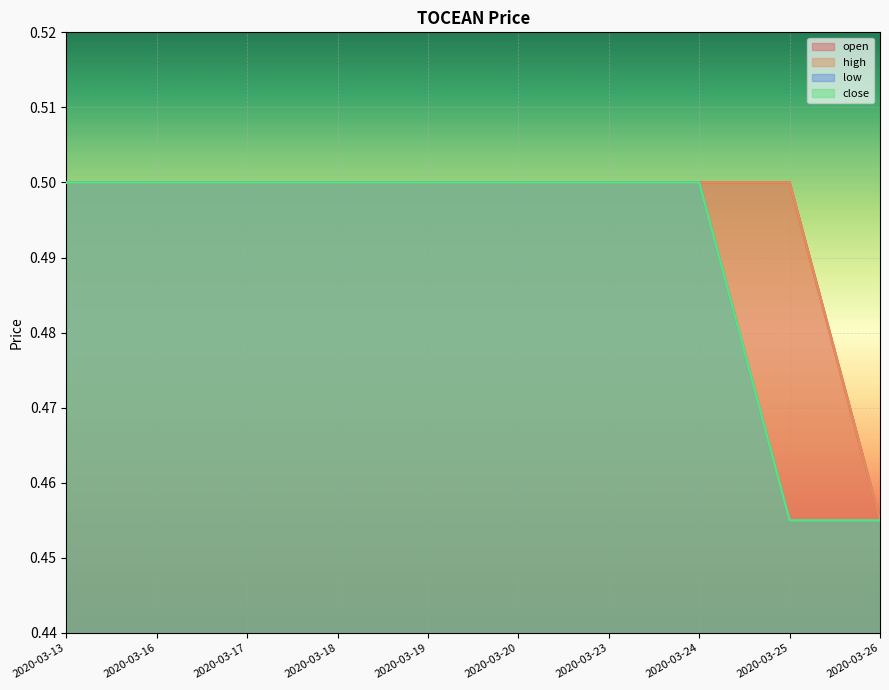

What is the total value across all series at 2020-03-24?

2.0